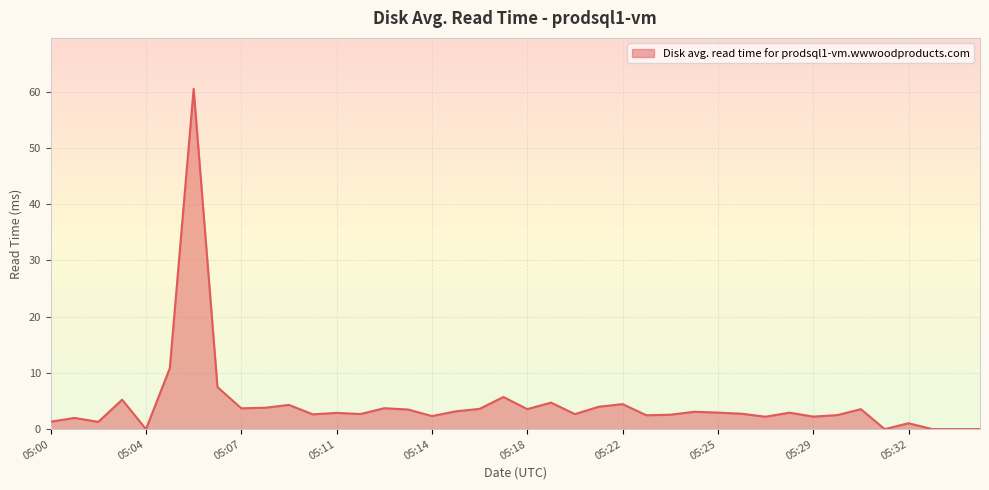

What is the greatest value displayed?

60.5